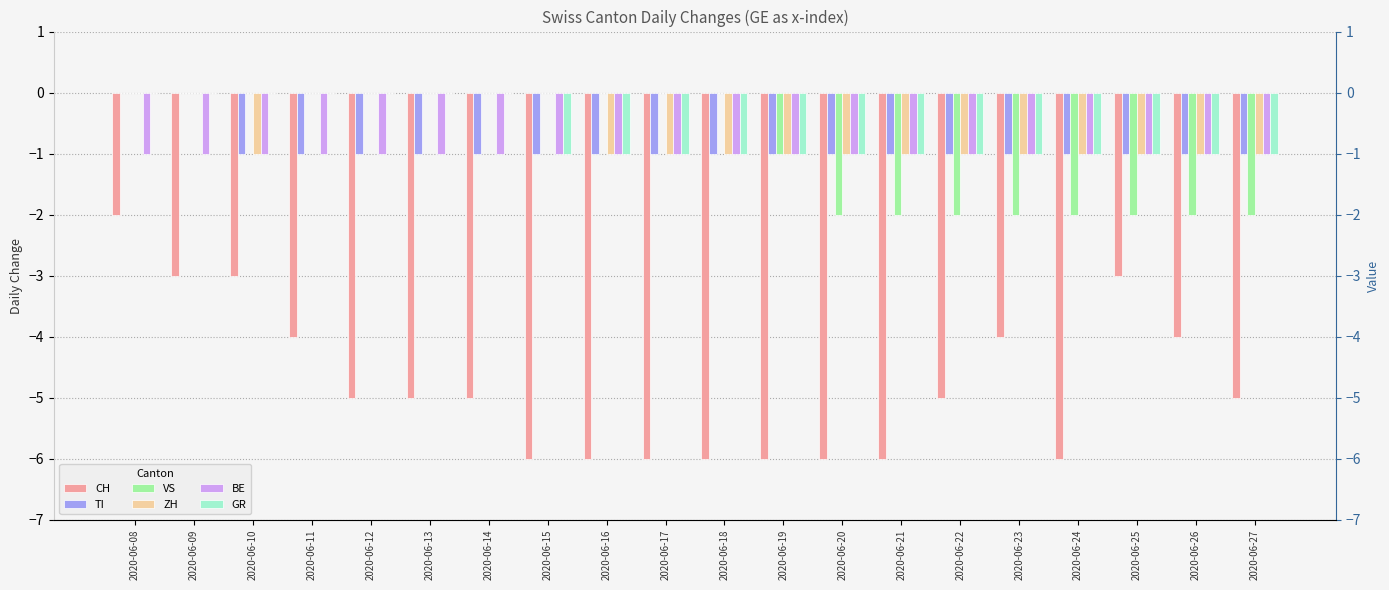

What is the total value across all series at 2020-06-19?

-11